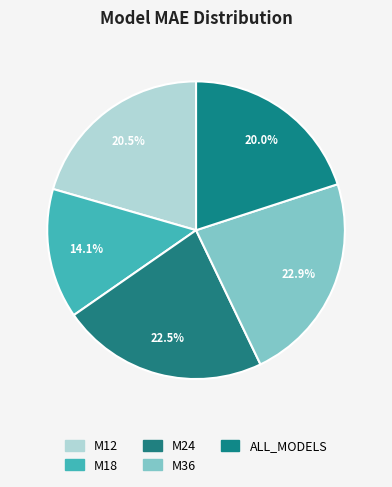

To the nearest percent, what percentage of the pie is ALL_MODELS?

20%